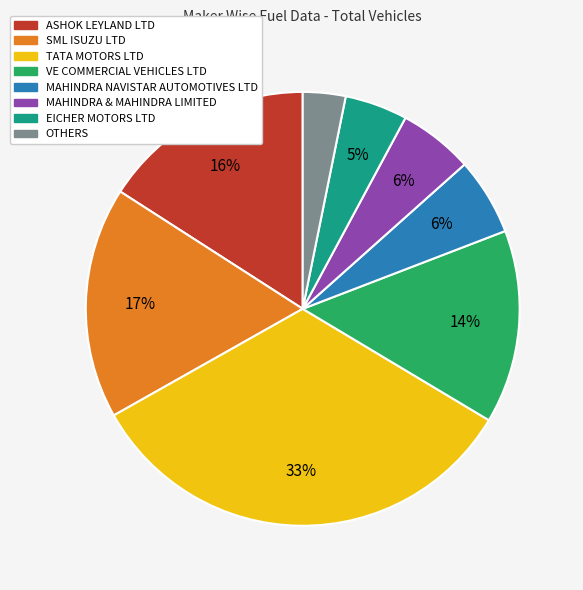

Between SML ISUZU LTD and OTHERS, which is larger?

SML ISUZU LTD